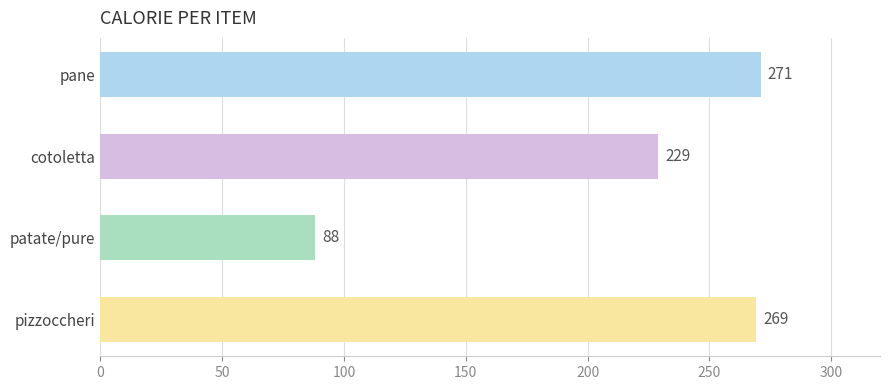

The chart shows a value of 271 at pane. True or false?

True